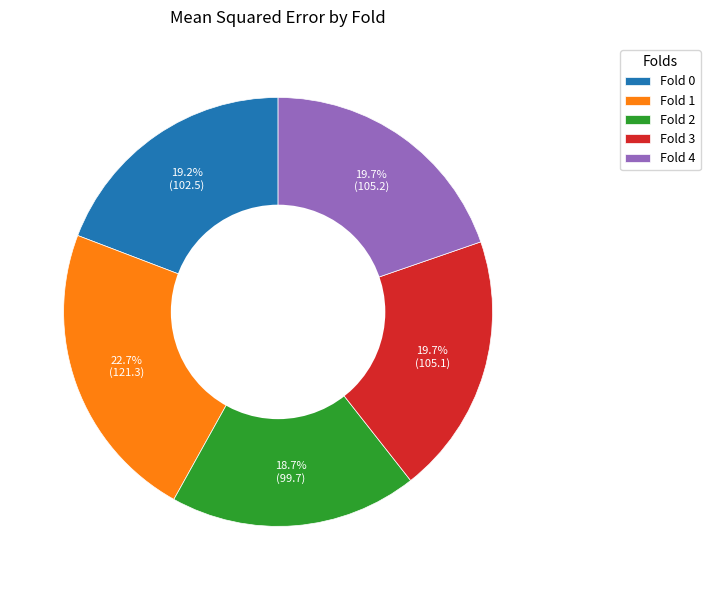

Is Fold 4 the majority of the pie?

No